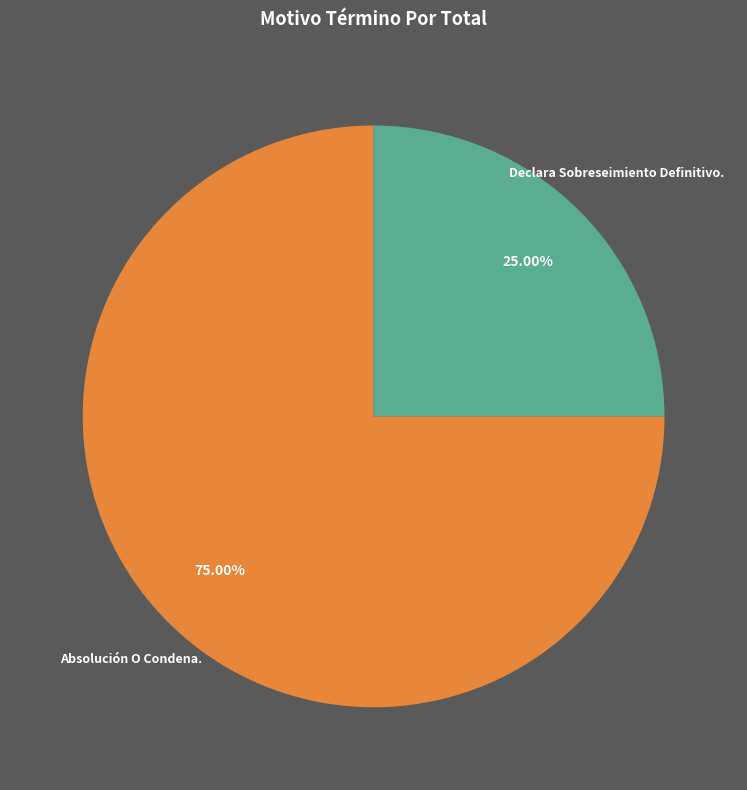

Rank the categories by value from lowest to highest.

Declara Sobreseimiento Definitivo., Absolución O Condena.